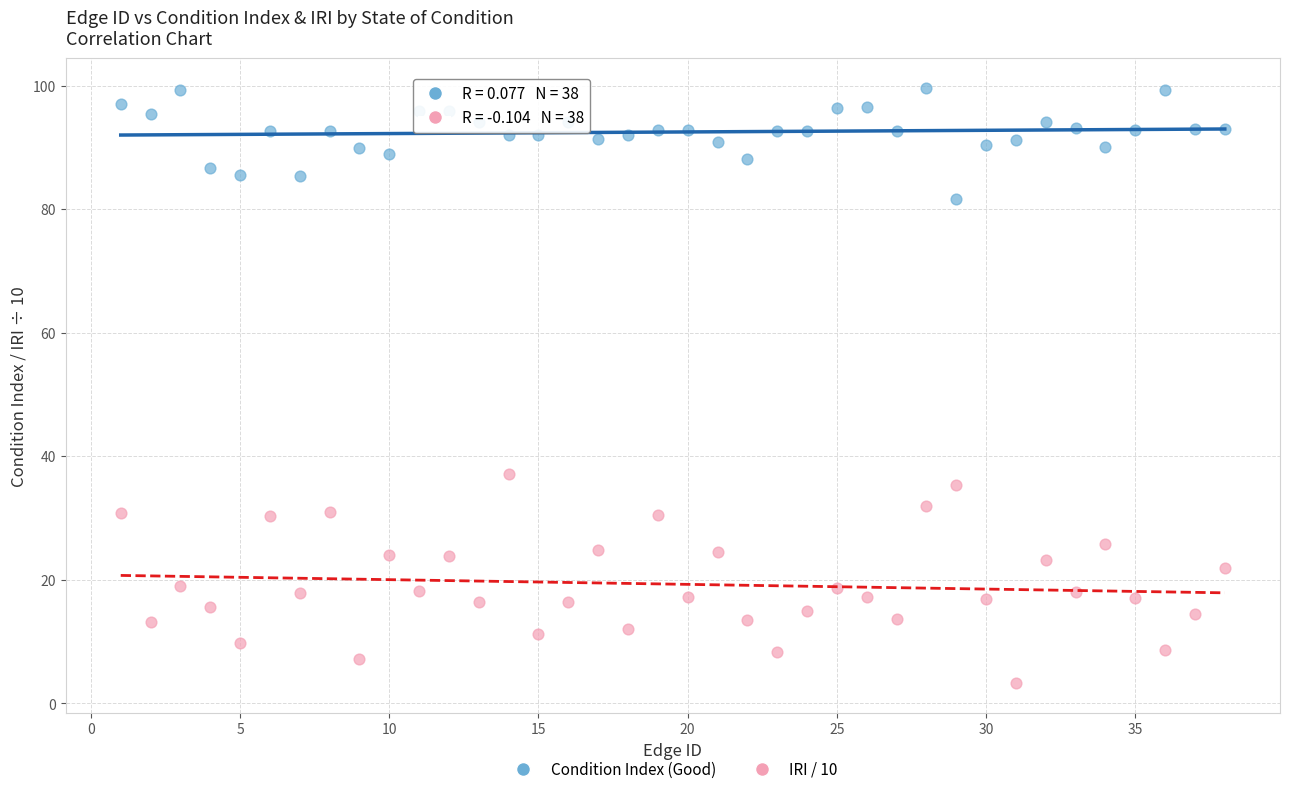

What are all the series names shown in the legend?

Condition Index (Good), IRI / 10